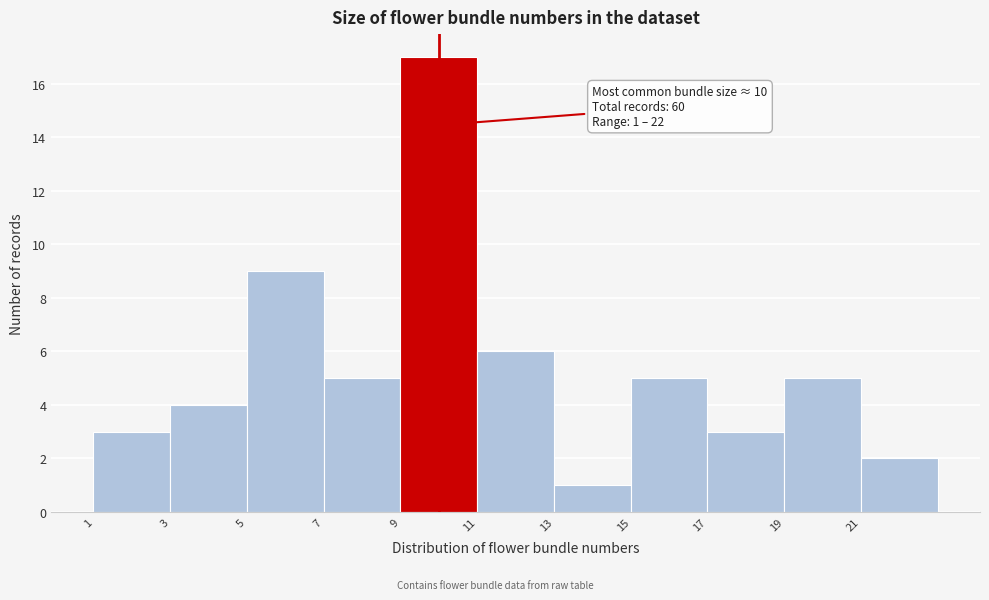

Over which range of the x-axis is the bar tallest?

9 to 11